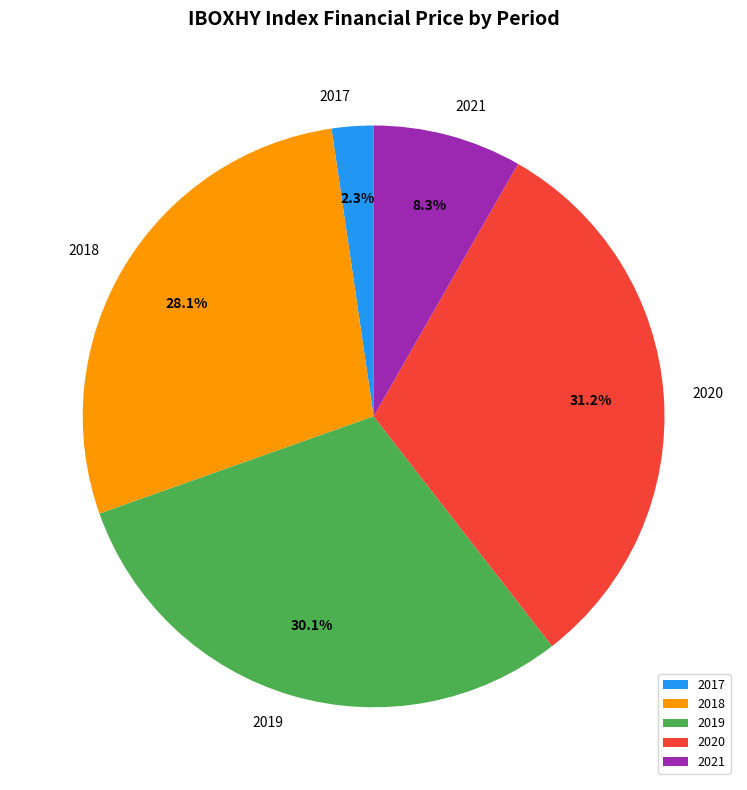

Is there any slice that represents more than half of the pie?

No